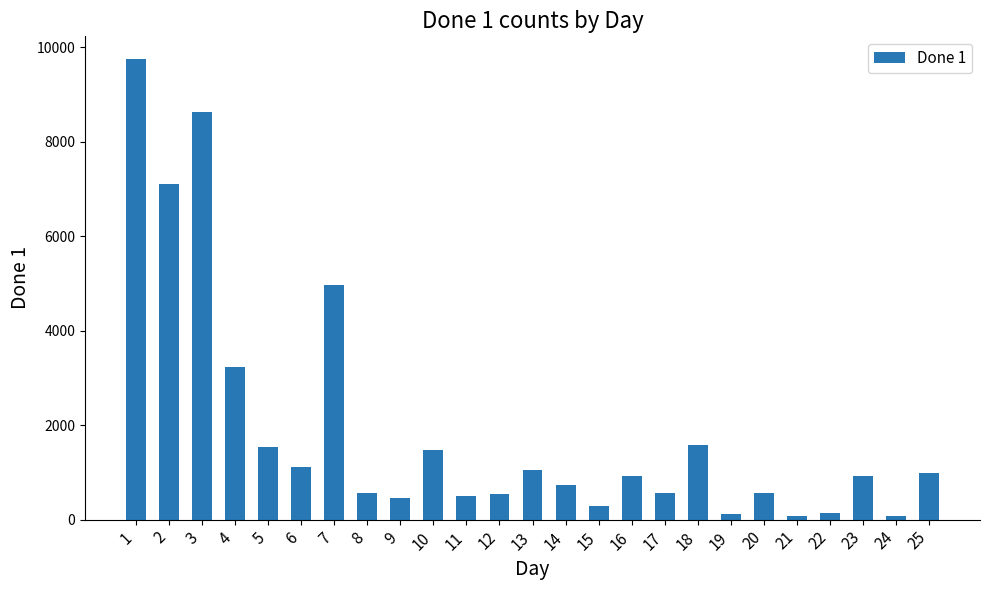

Where does the data first go above 921?

1